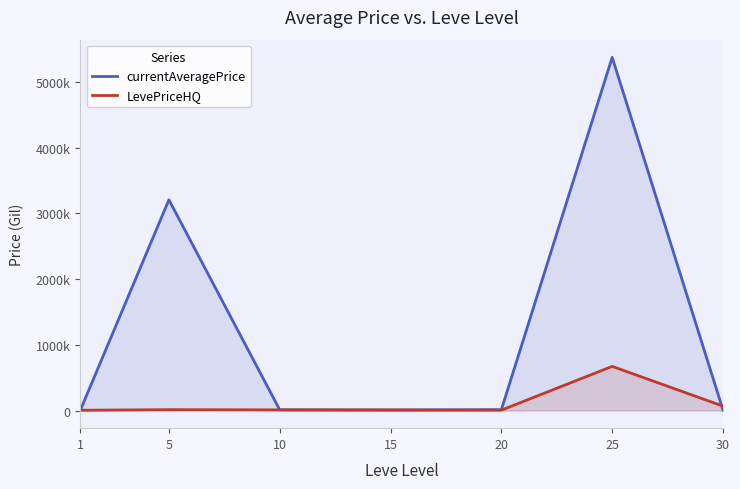

What is the value of the currentAveragePrice point at the 7th from the left?

8339.7